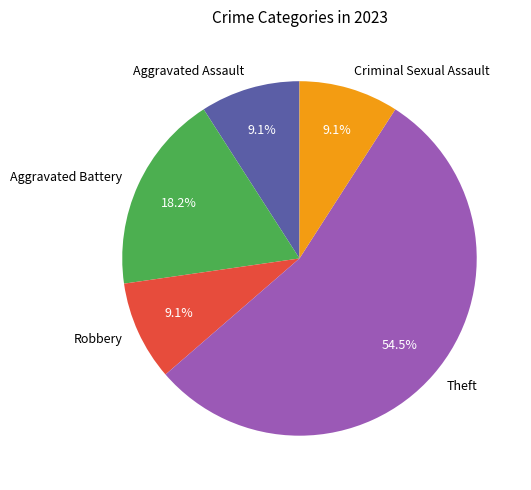

Which slice is the largest?

Theft